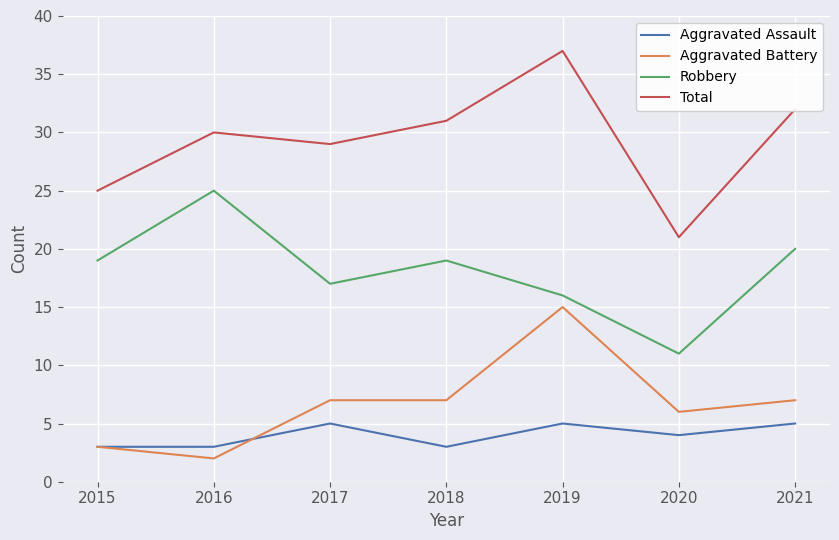

Rank the series by their maximum value, from lowest to highest.

Aggravated Assault, Aggravated Battery, Robbery, Total